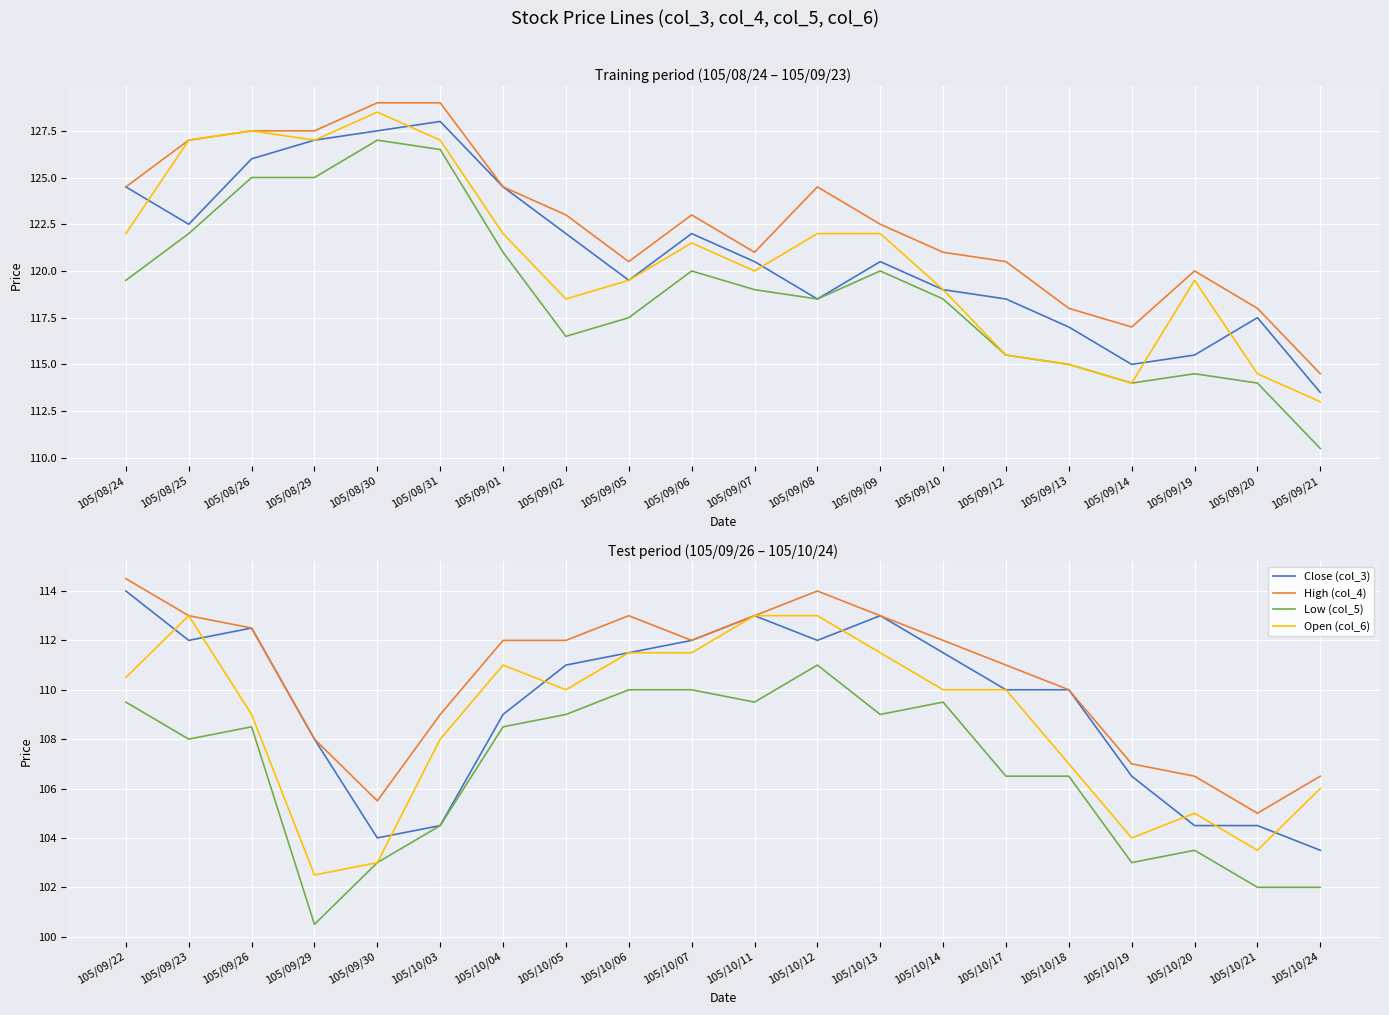

True or false: Low (col_5) has a value of 188.5 at 105/09/23.

False